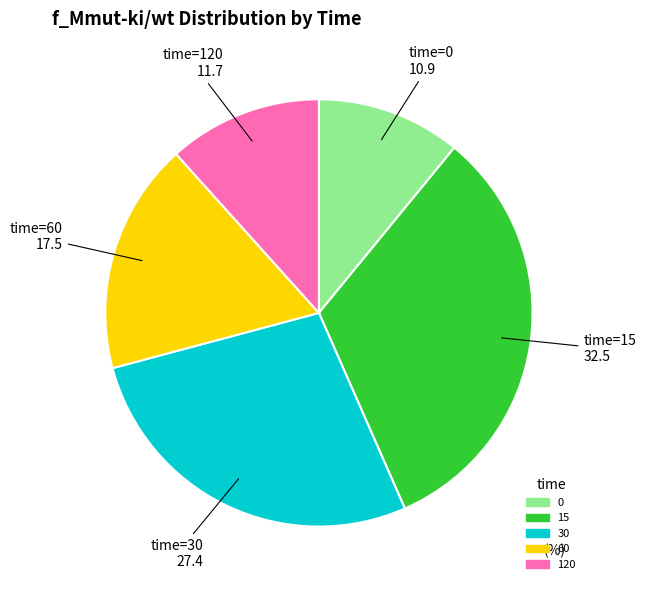

Rank the categories by value from highest to lowest.

15, 30, 60, 120, 0